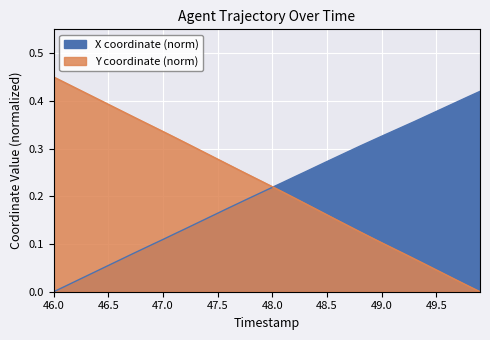

What is the difference between the second highest and minimum values in the Y series?

0.4